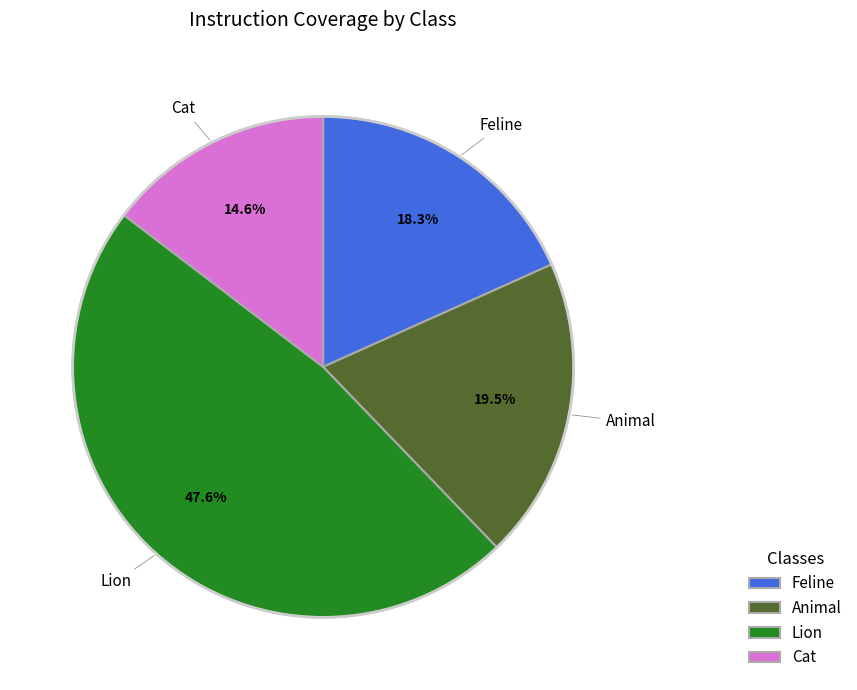

Combined, do Feline and Lion account for over 50%?

Yes